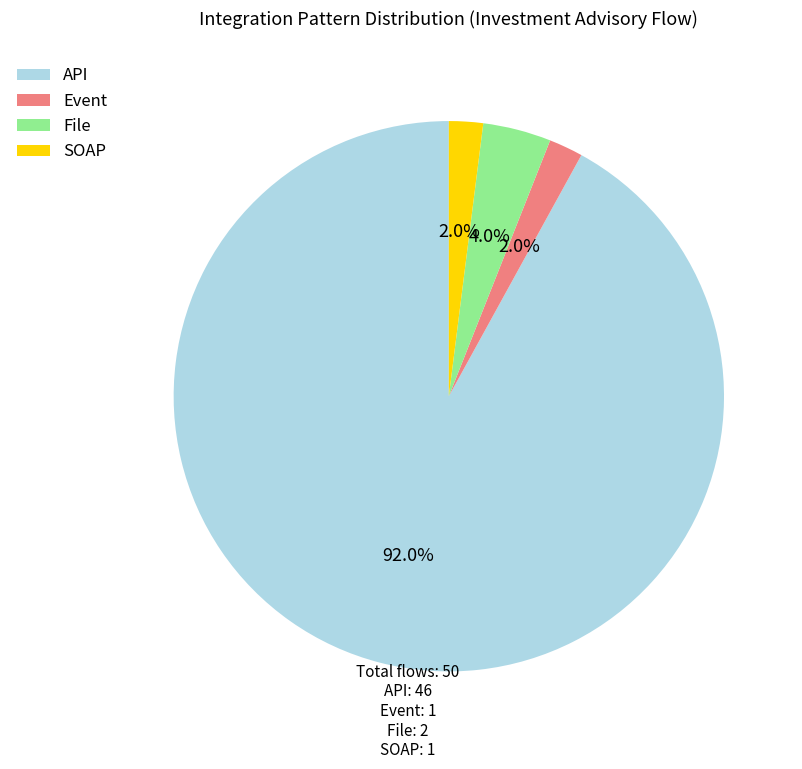

Which slice is the largest?

API